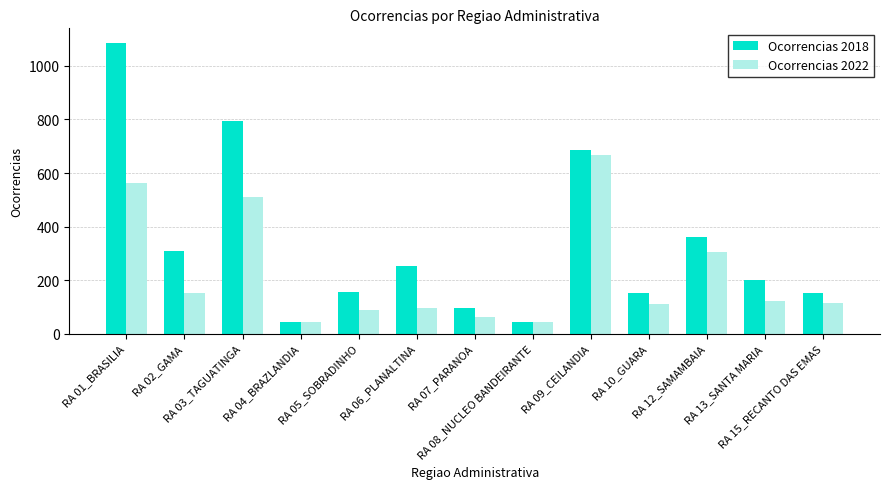

At RA 03_TAGUATINGA, list the series in order from smallest to largest.

Ocorrencias 2022, Ocorrencias 2018